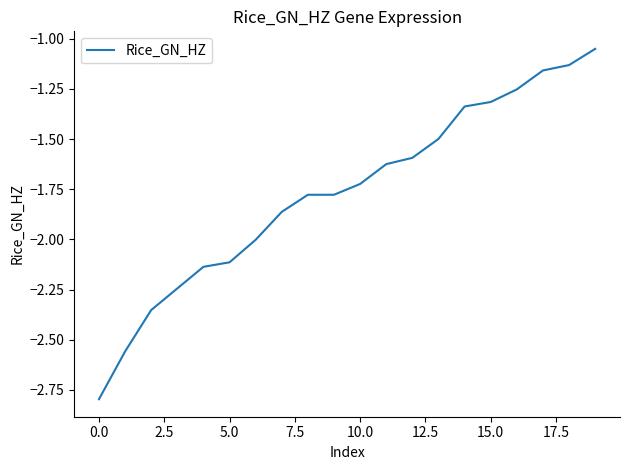

What is the smallest value displayed?

-2.8